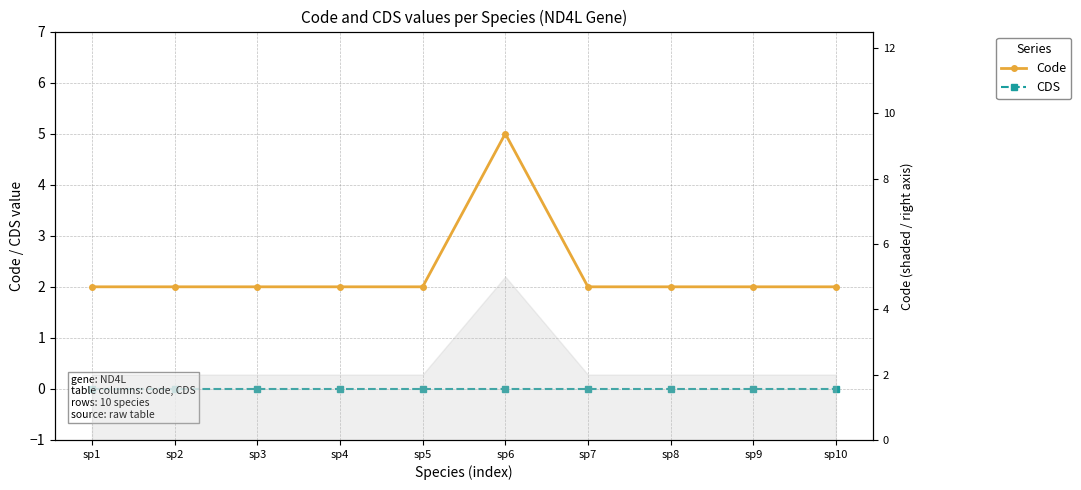

What is the difference between the highest and lowest values at sp10?

2